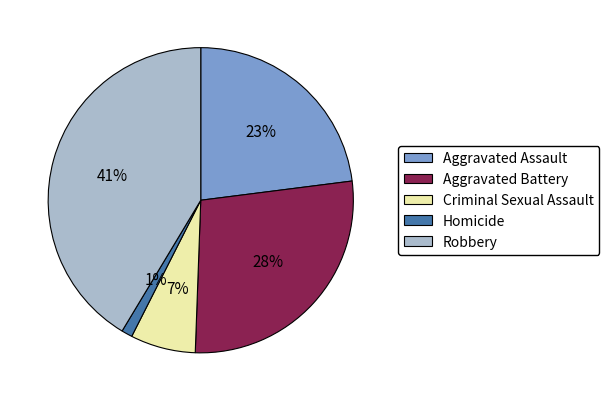

Which category has the biggest portion of the pie?

Robbery